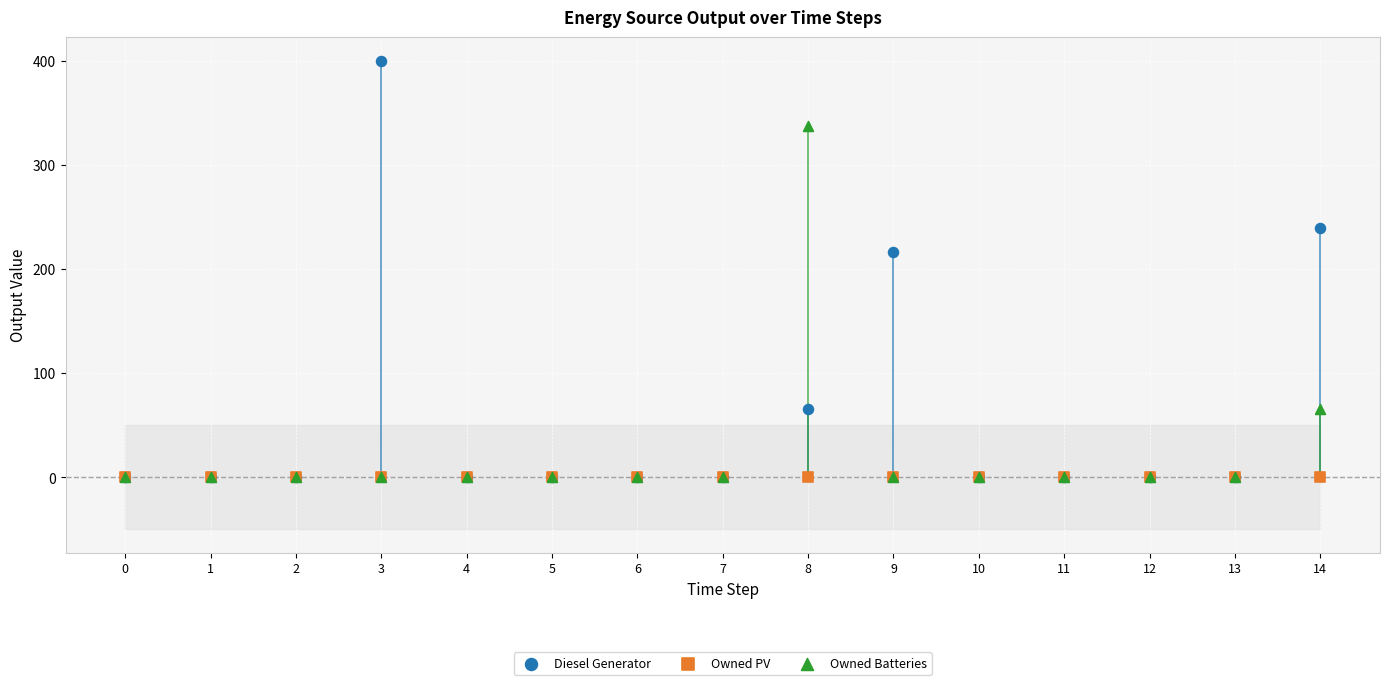

What are all the series names shown in the legend?

Diesel Generator, Owned PV, Owned Batteries